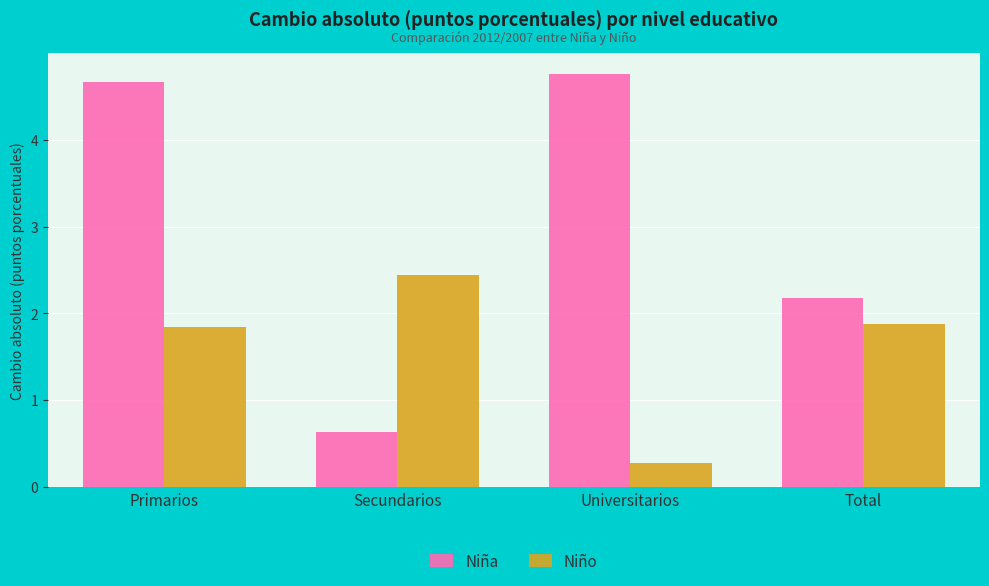

How many bars are there in each group?

2